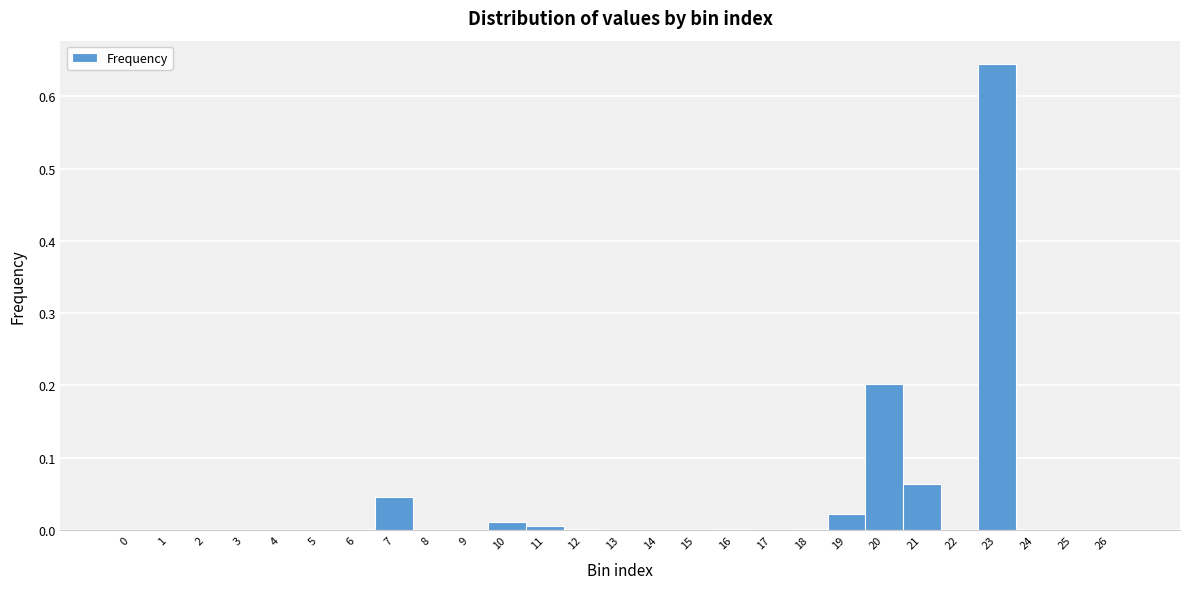

Reading left to right, list every bar in this chart as the range it spans on the x-axis followed by its height. The values are not printed on the chart, so give them approximately, as read against the axis.

-0.5 to 0.5: 0
0.5 to 1.5: 0
1.5 to 2.5: 0
2.5 to 3.5: 0
3.5 to 4.5: 0
4.5 to 5.5: 0
5.5 to 6.5: under 0.01
6.5 to 7.5: 0.05
7.5 to 8.5: under 0.01
8.5 to 9.5: under 0.01
9.5 to 10.5: 0.01
10.5 to 11.5: under 0.01
11.5 to 12.5: under 0.01
12.5 to 13.5: under 0.01
13.5 to 14.5: 0
14.5 to 15.5: under 0.01
15.5 to 16.5: under 0.01
16.5 to 17.5: under 0.01
17.5 to 18.5: under 0.01
18.5 to 19.5: 0.02
19.5 to 20.5: 0.20
20.5 to 21.5: 0.06
21.5 to 22.5: 0
22.5 to 23.5: 0.64
23.5 to 24.5: 0
24.5 to 25.5: 0
25.5 to 26.5: under 0.01